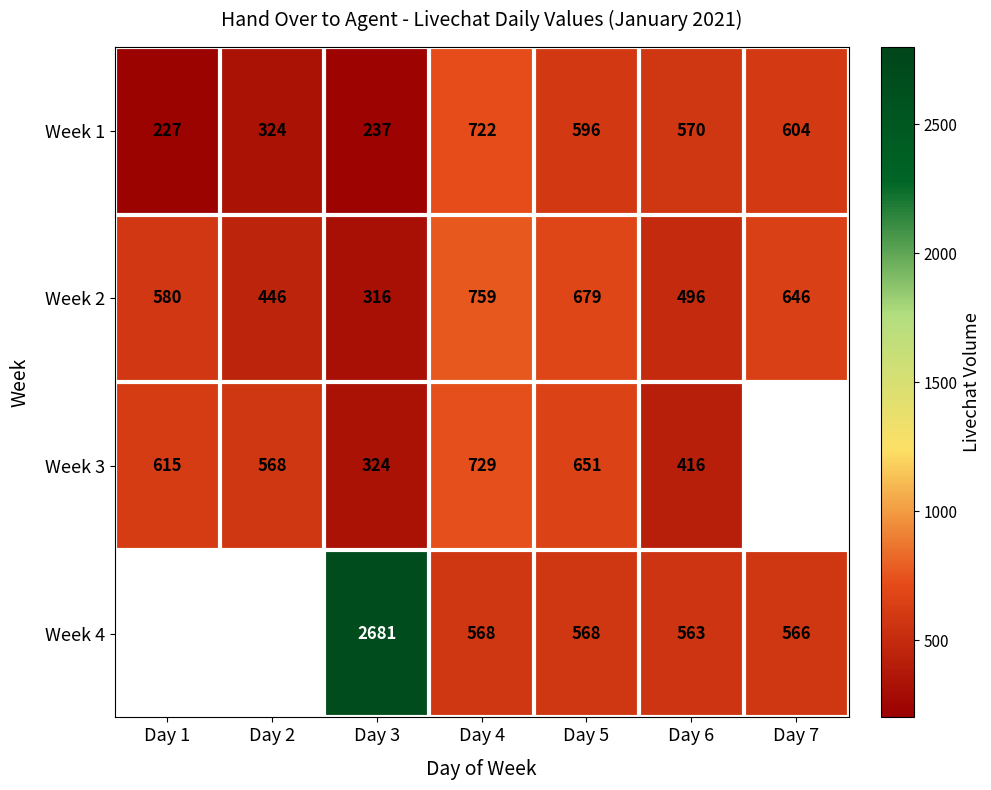

At which category does the chart reach its minimum across all series?

Day 1